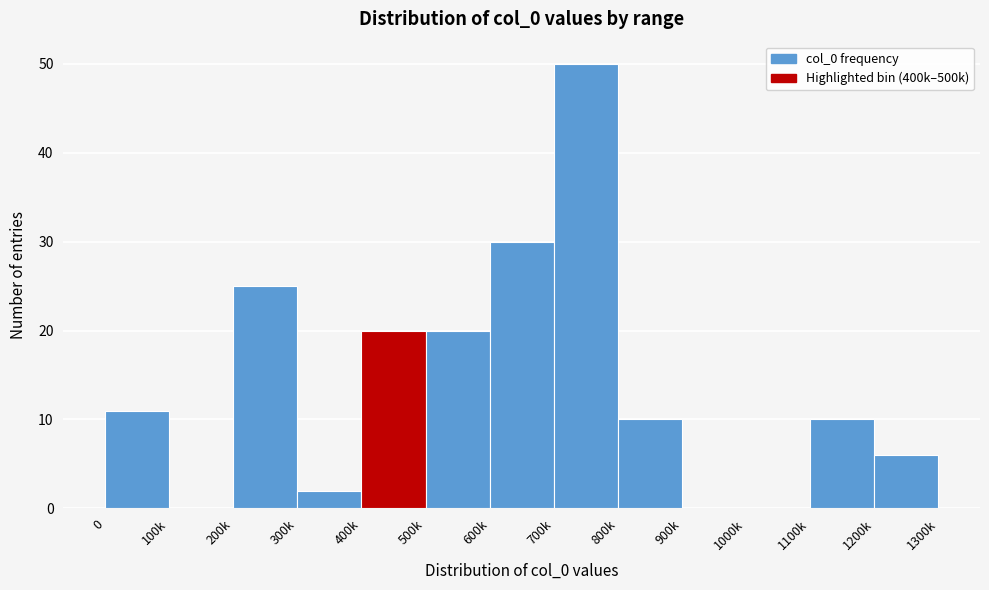

Reading left to right, list all the values displayed in this chart.

0=11	100k=0	200k=25	300k=2	400k=20	500k=20	600k=30	700k=50	800k=10	900k=0	1000k=0	1100k=10	1200k=6